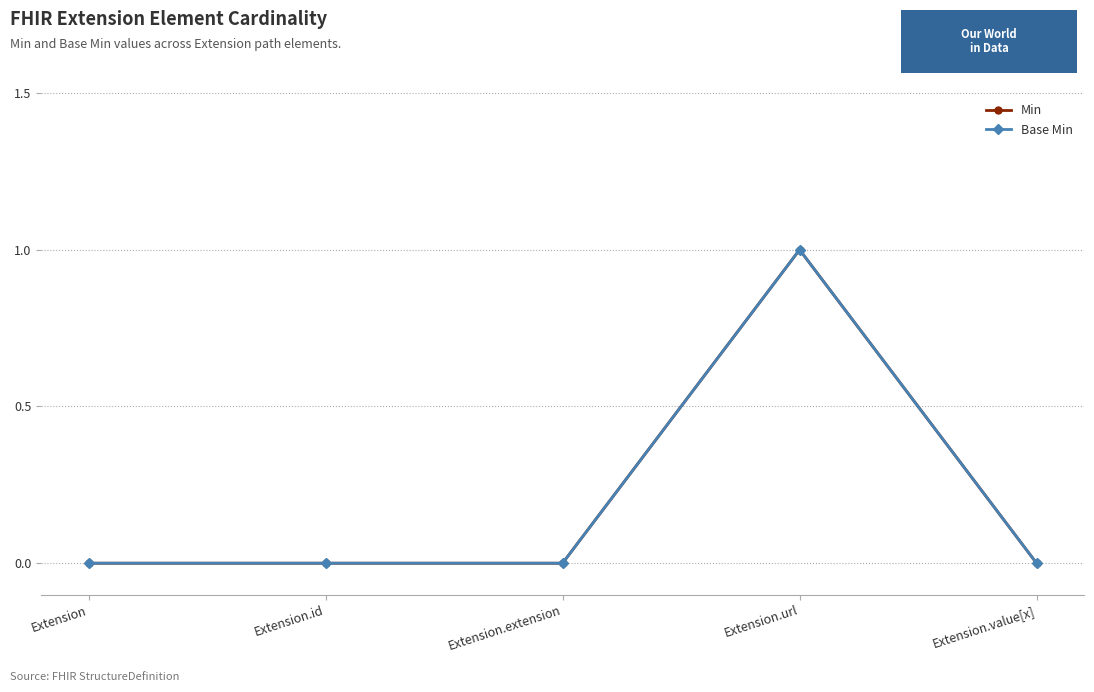

Is this an area chart (filled region under the line)?

No